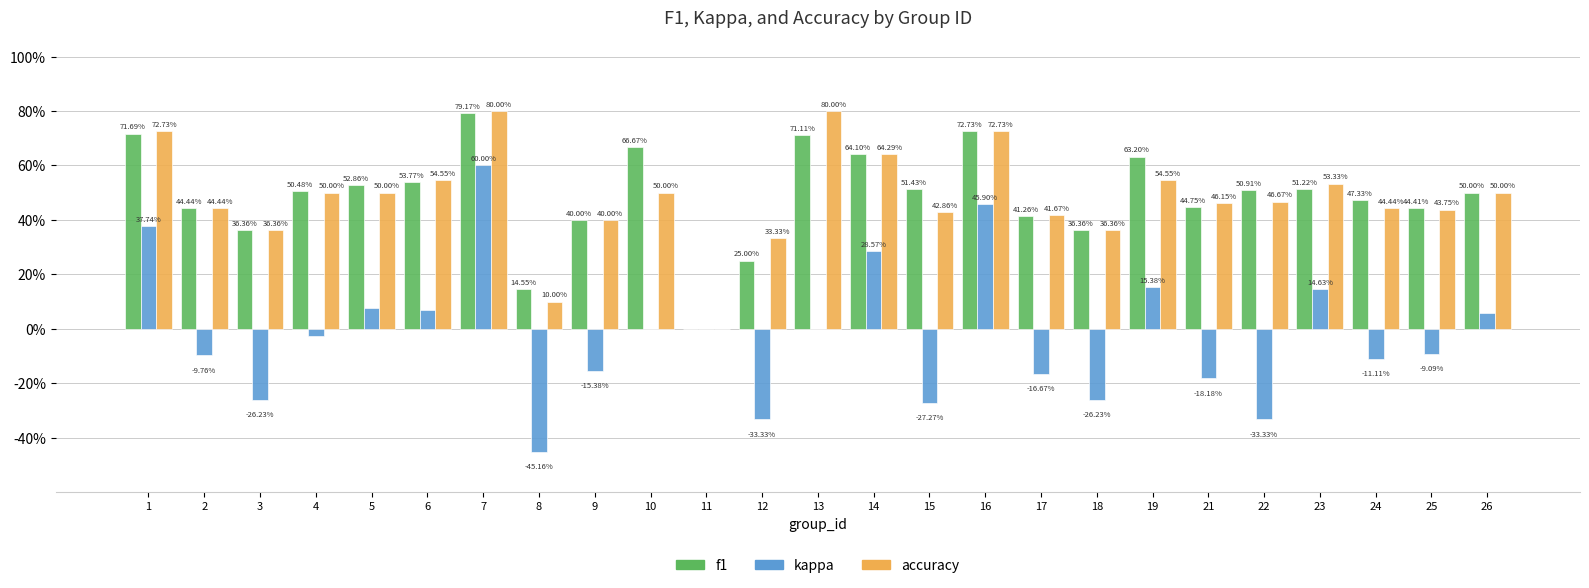

What is the maximum value shown in the chart?

0.8